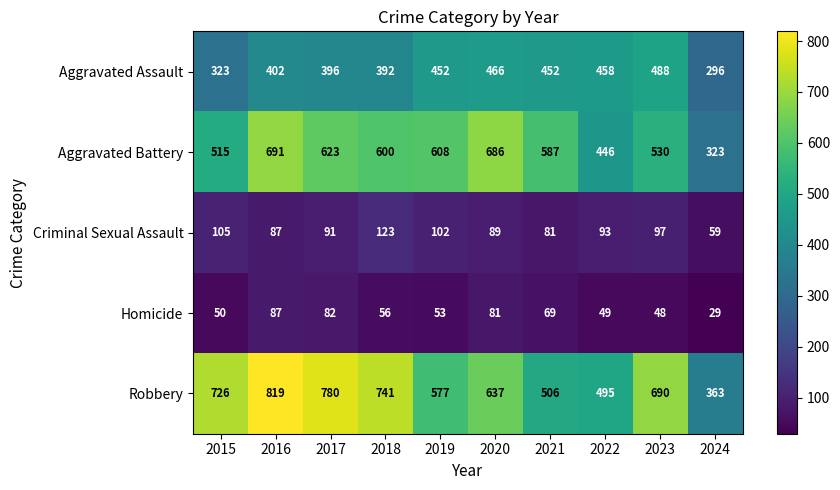

At how many categories does at least one series exceed 144?

10